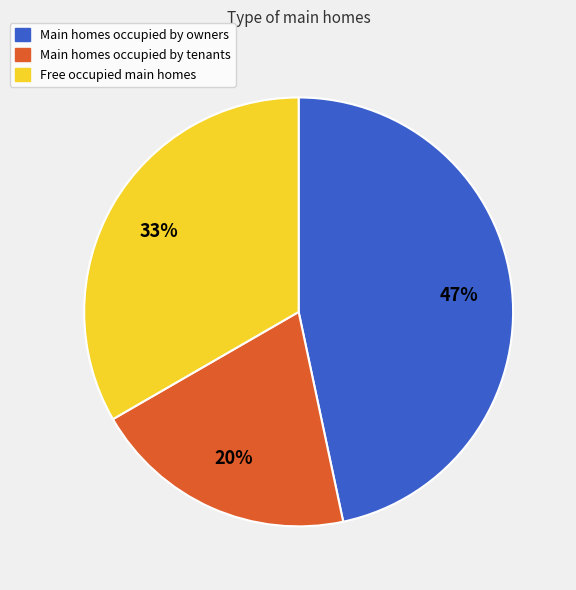

To the nearest percent, what is the difference between the largest and smallest slice percentages?

27%